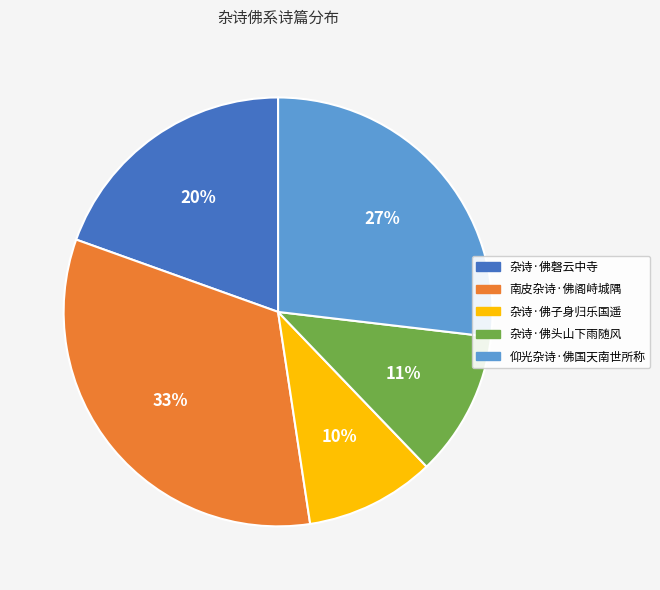

Do 杂诗·佛子身归乐国遥 and 仰光杂诗·佛国天南世所称 together represent more than half of the pie?

No